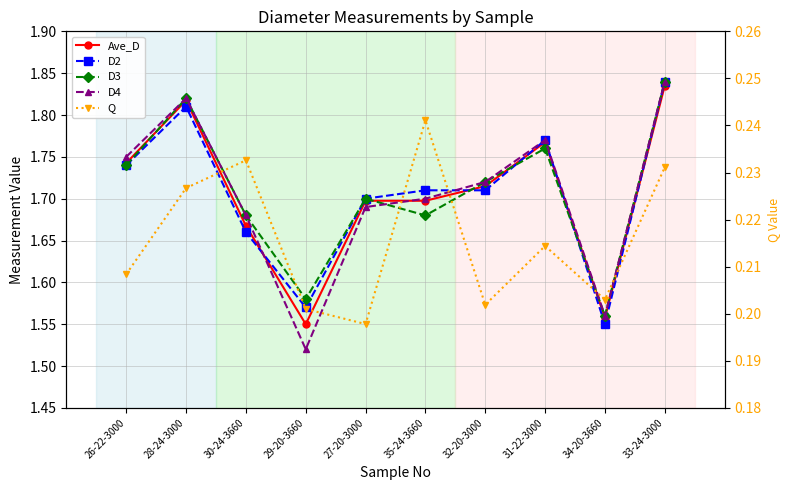

What position from the right is 28-24-3000?

9